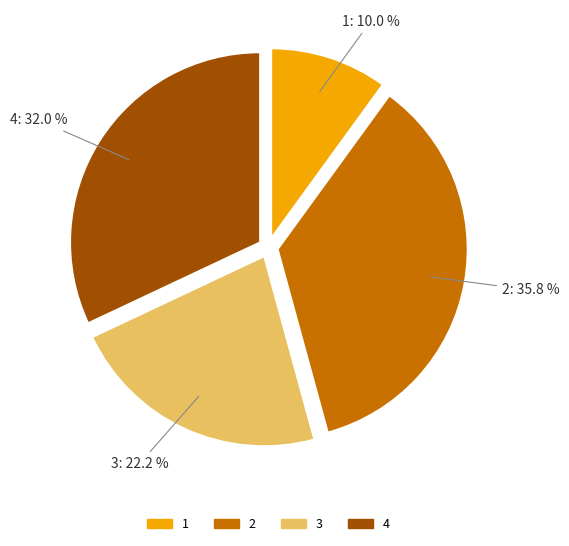

To the nearest percent, what is the difference between the 2 and 4 slice percentages?

4%